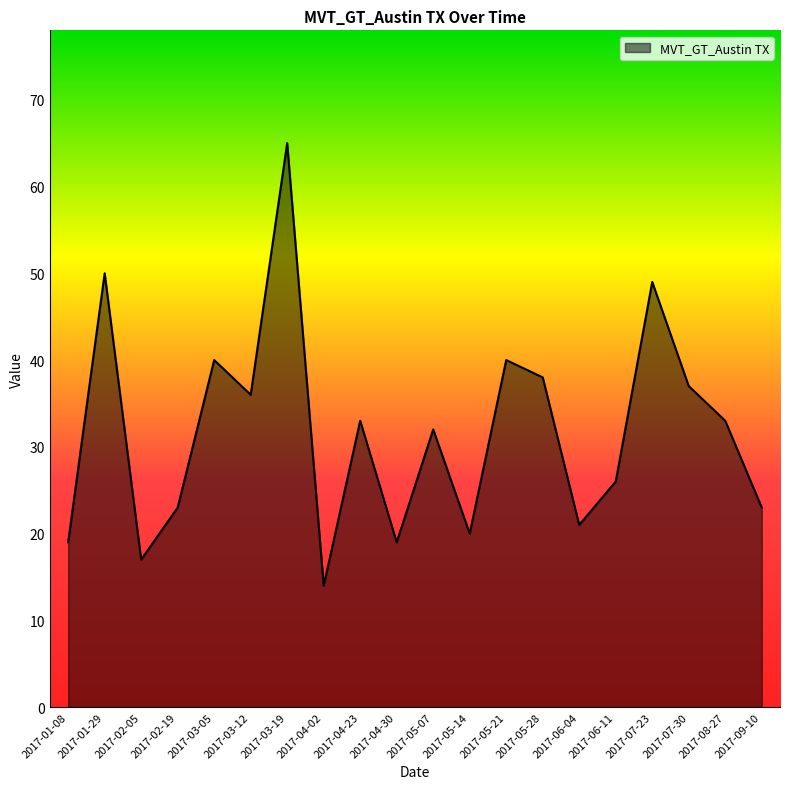

How many lines are shown in the chart?

1